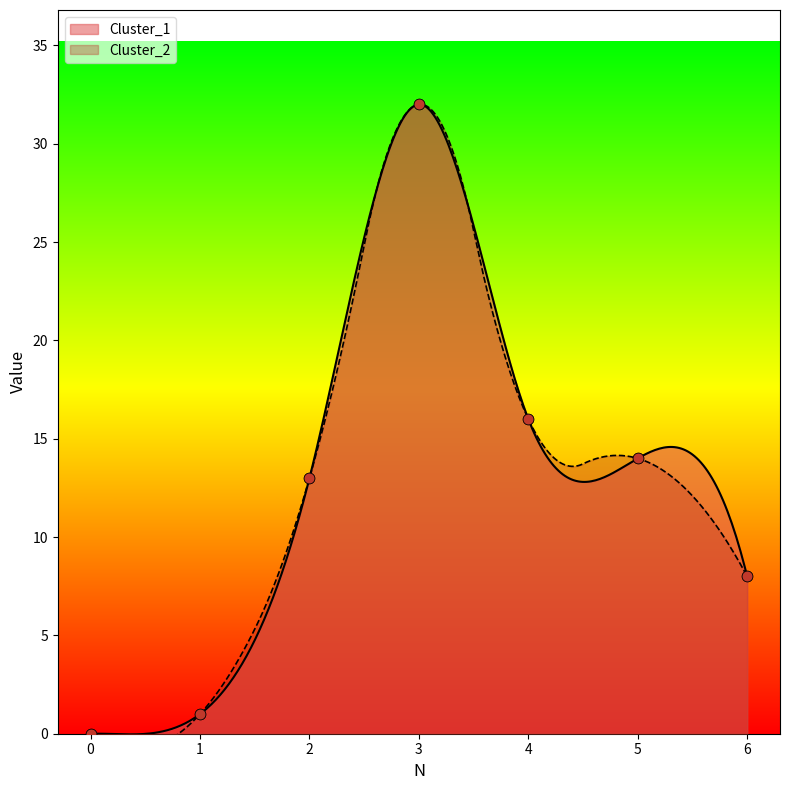

At how many categories does at least one series exceed 5?

5